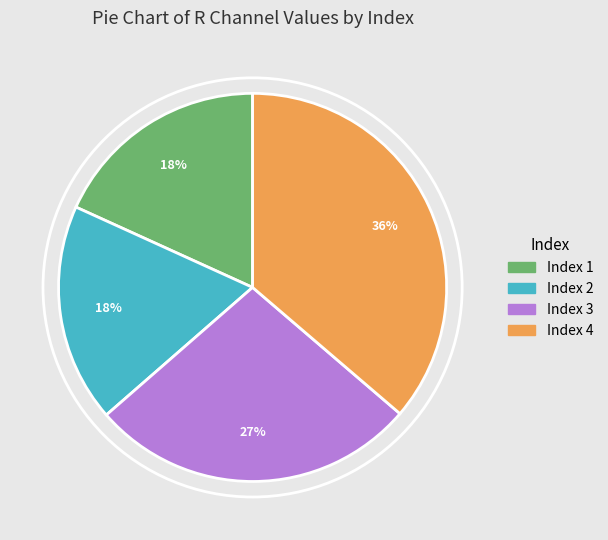

To the nearest percent, what percentage of the pie is Index 2?

18%